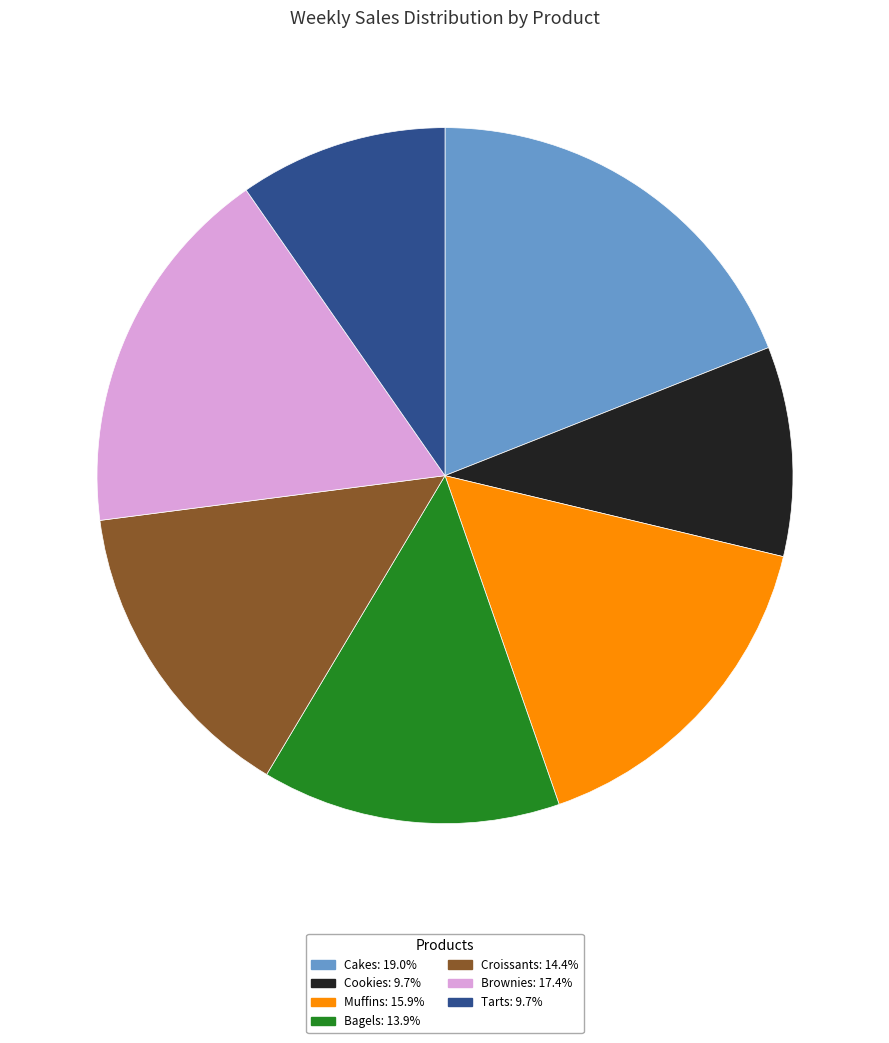

How many segments does this pie chart have?

7